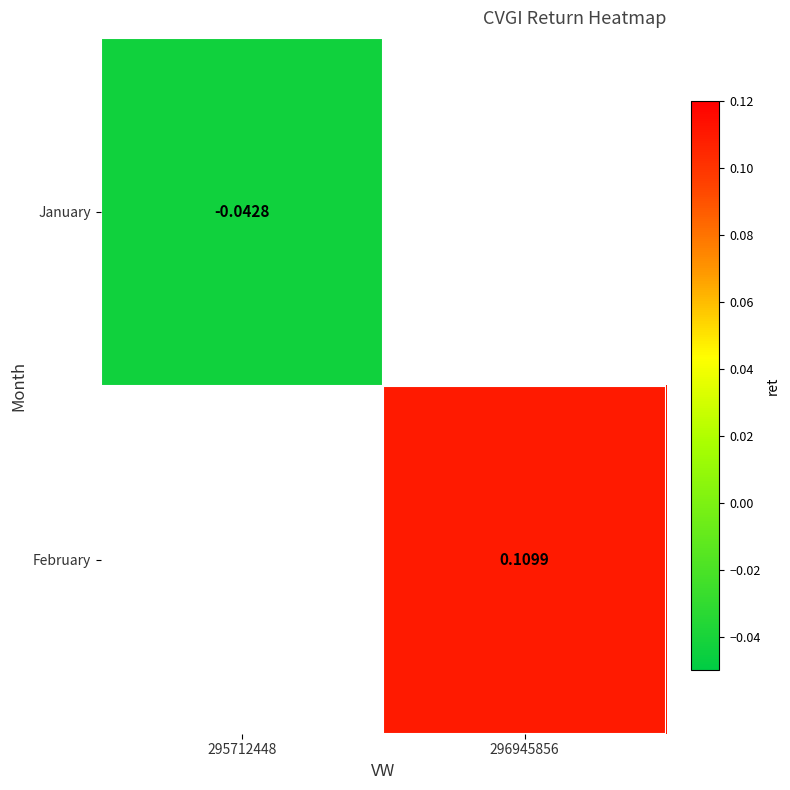

Is the value of January at 295712448 greater than the value of February at 296945856?

No